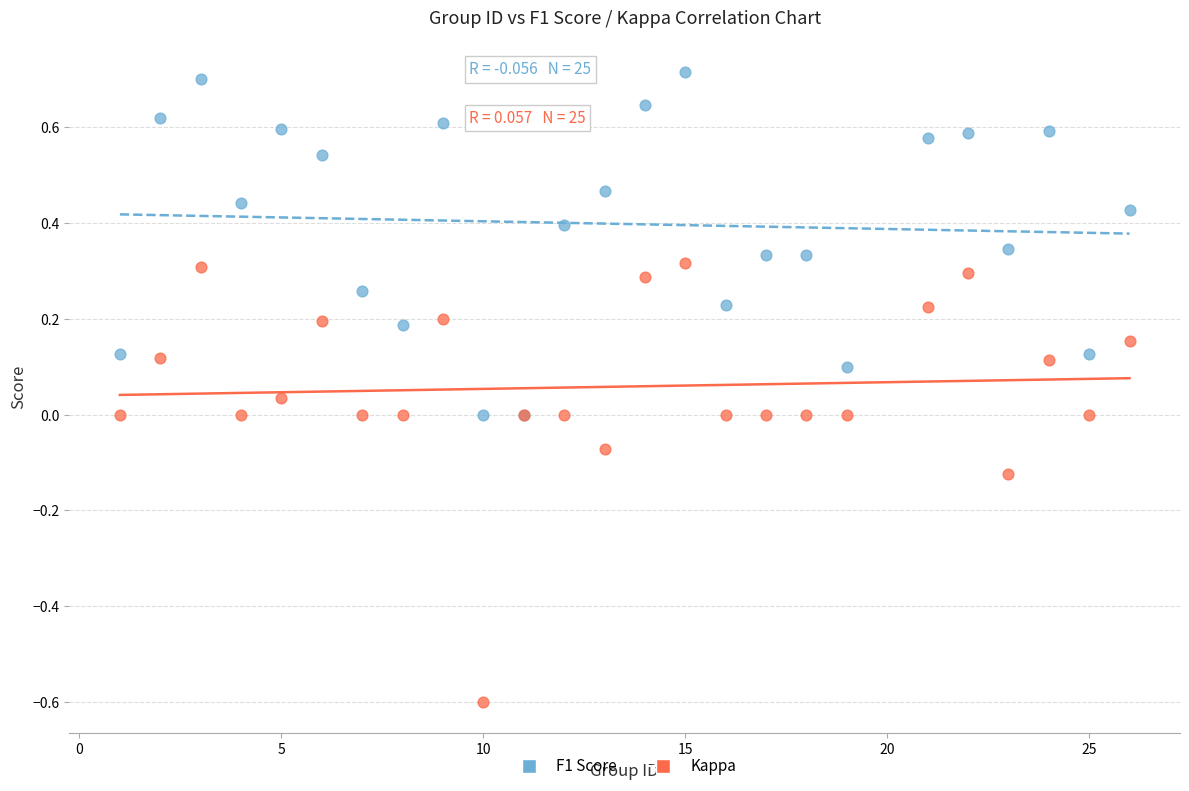

Which series contains the lowest Y value?

Kappa